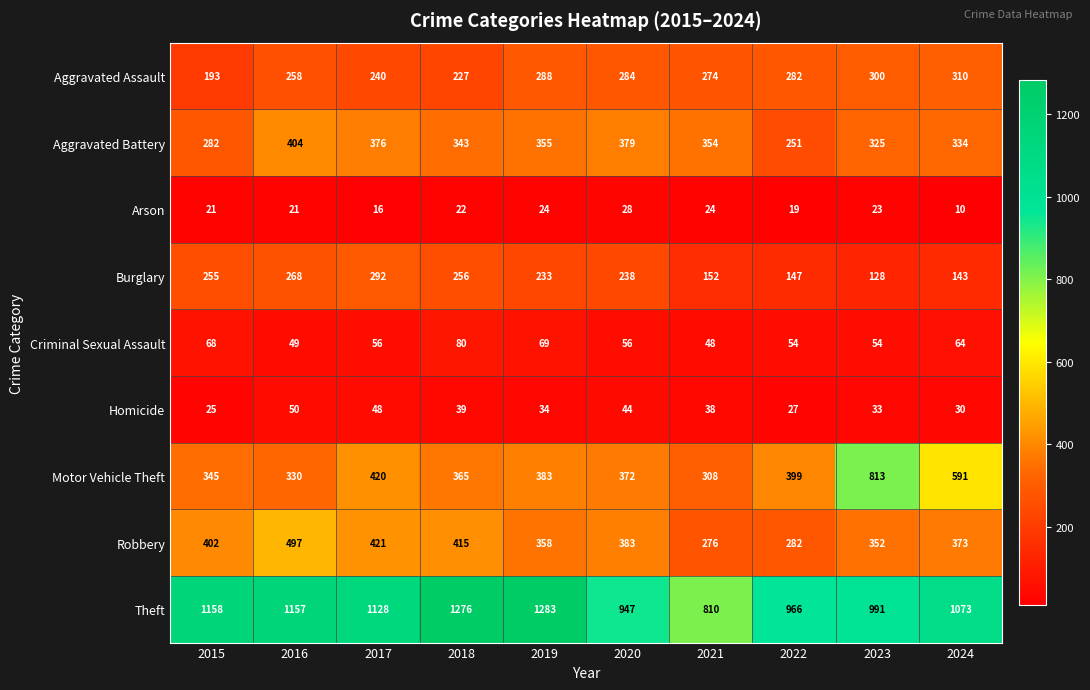

What value does the Aggravated Assault series have at 2016, to the nearest 50?

250